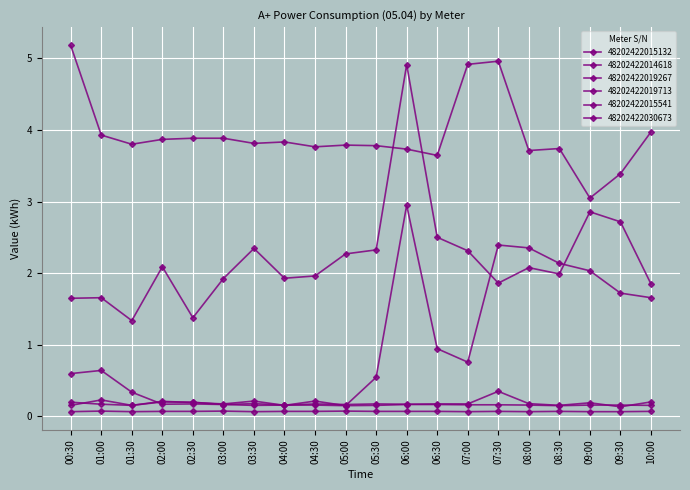

List the series in order of their peak value, highest first.

48202422019713, 48202422030673, 48202422015541, 48202422019267, 48202422015132, 48202422014618